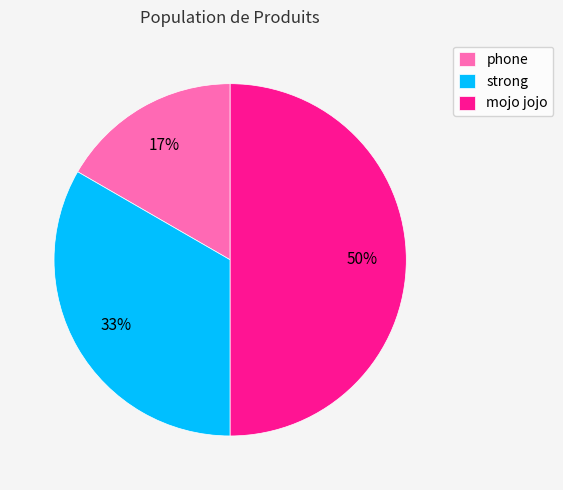

To the nearest percent, what percentage of the pie is strong?

33%